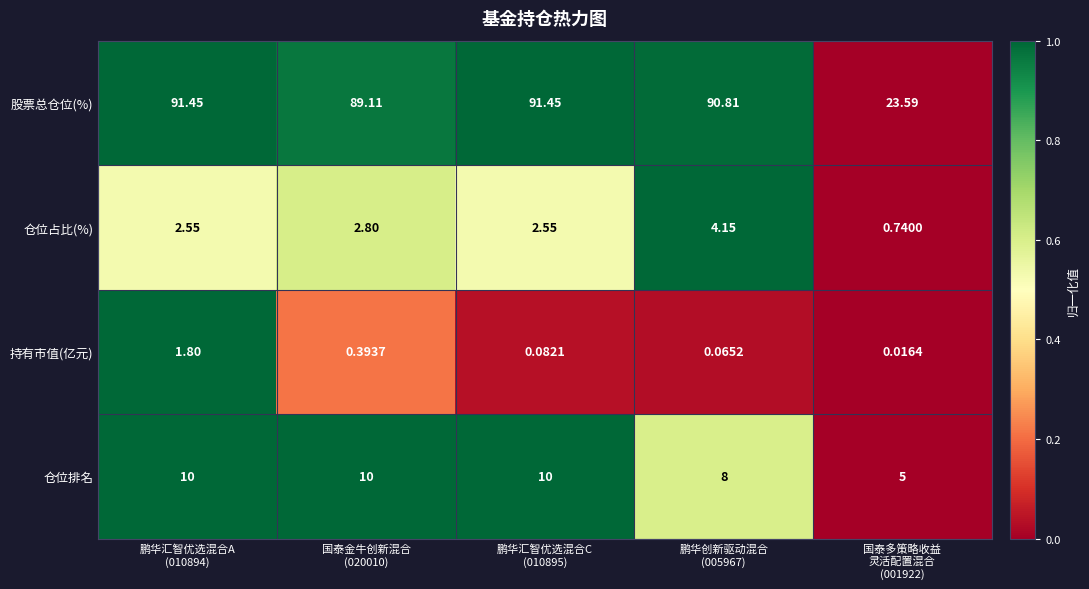

List the series in order of their peak value, lowest first.

持有市值(亿元), 仓位占比(%), 仓位排名, 股票总仓位(%)